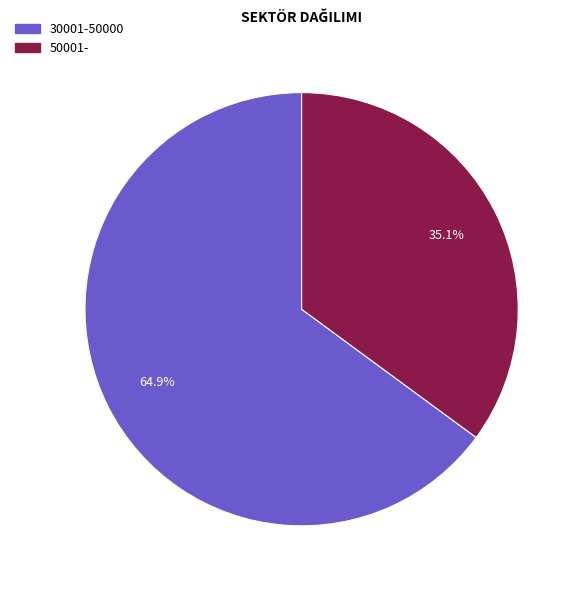

Which category accounts for the majority?

30001-50000